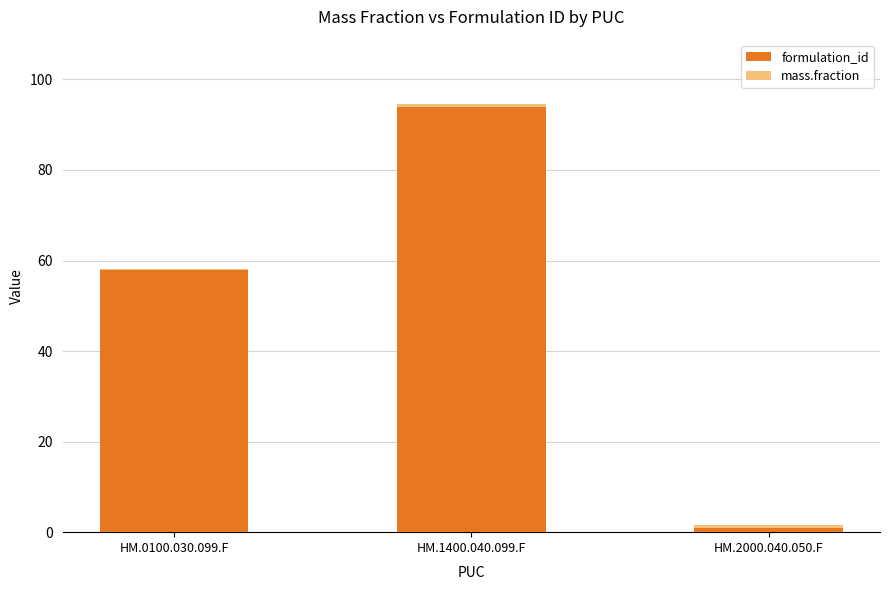

What is the maximum value for formulation_id?

94.0